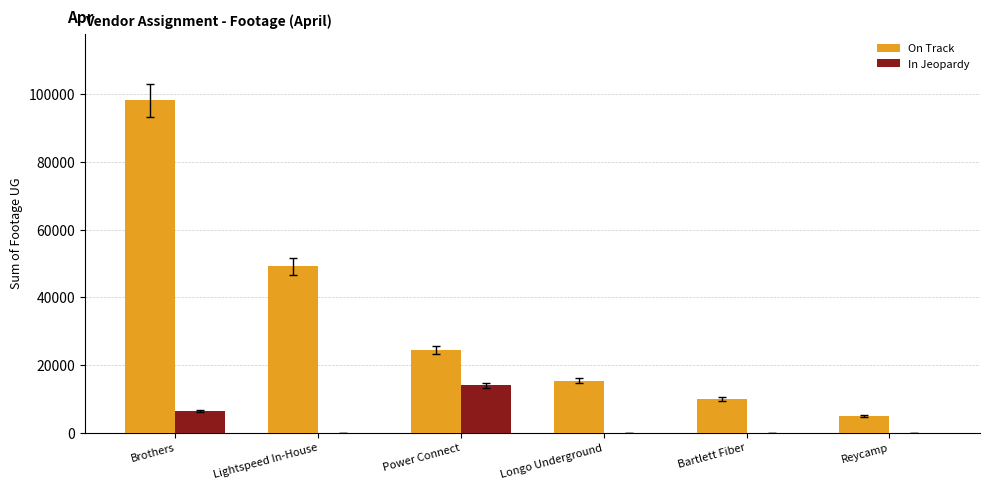

Reading left to right, list all the values displayed in this chart.

On Track: Brothers=98274	Lightspeed In-House=49220	Power Connect=24514	Longo Underground=15415	Bartlett Fiber=9984	Reycamp=4975
In Jeopardy: Brothers=6526	Lightspeed In-House=0	Power Connect=14054	Longo Underground=0	Bartlett Fiber=0	Reycamp=0